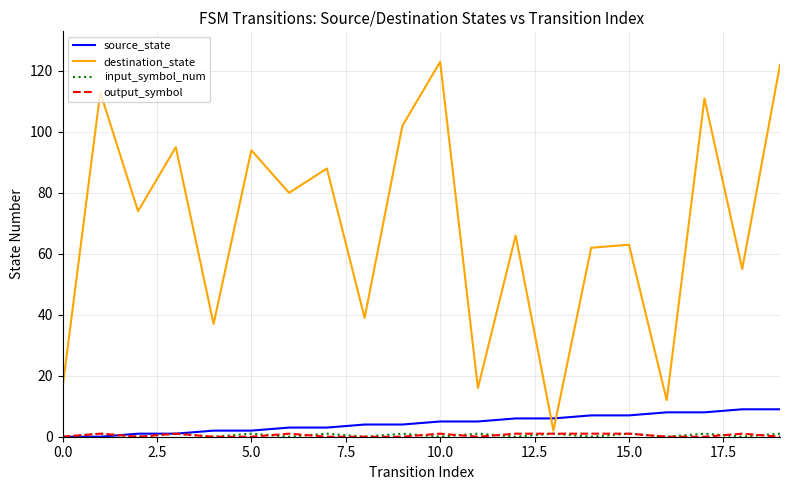

How many intersections are there between source_state and destination_state?

2